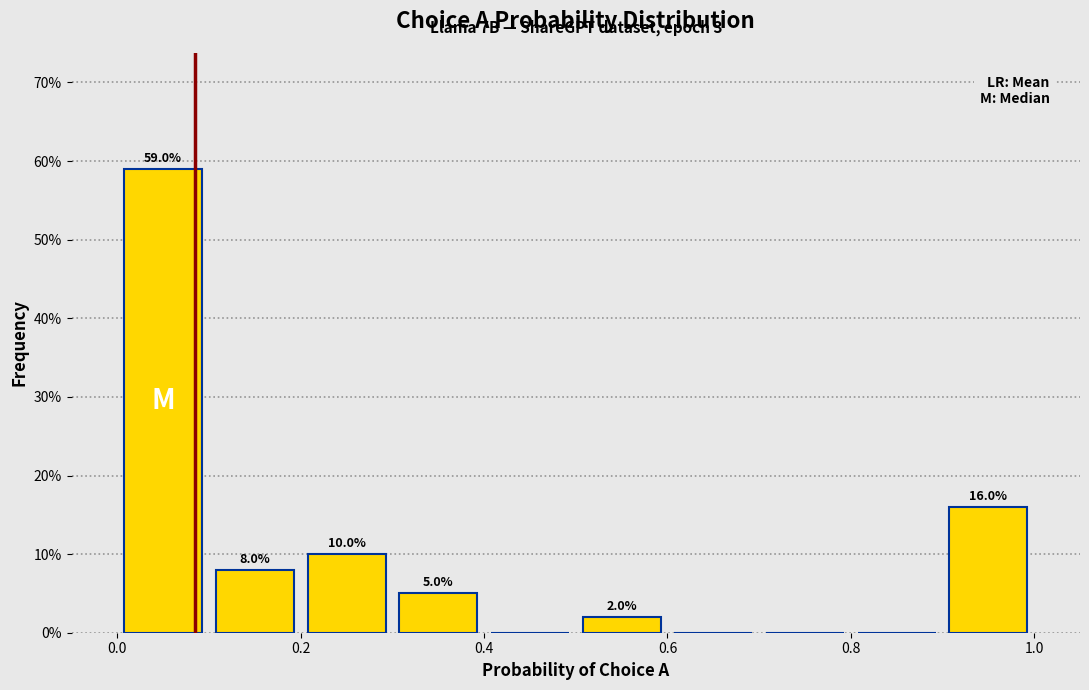

Over which range of the x-axis is the bar tallest?

0.0 to 0.1